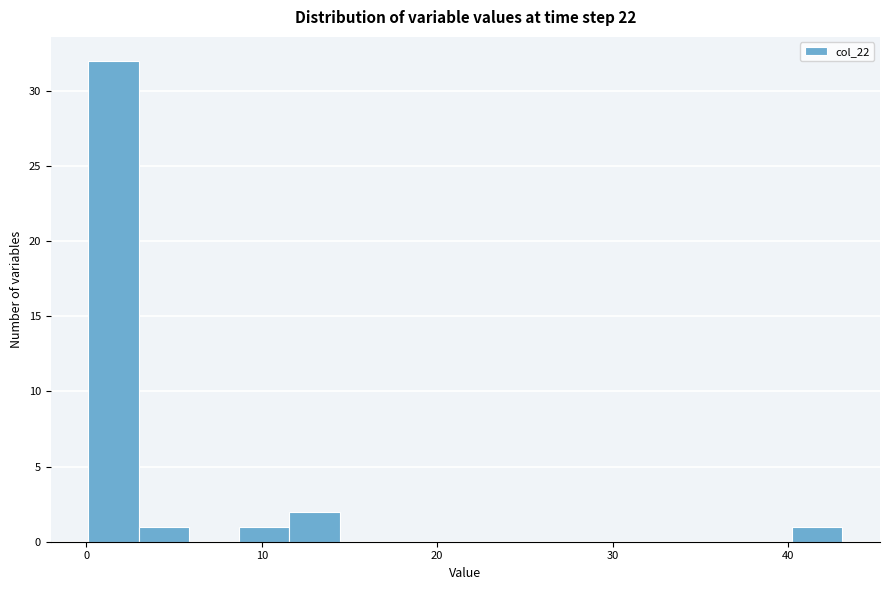

Around what value on the x-axis is the tallest bar? Give the approximate position of its centre, as read against the axis.

2